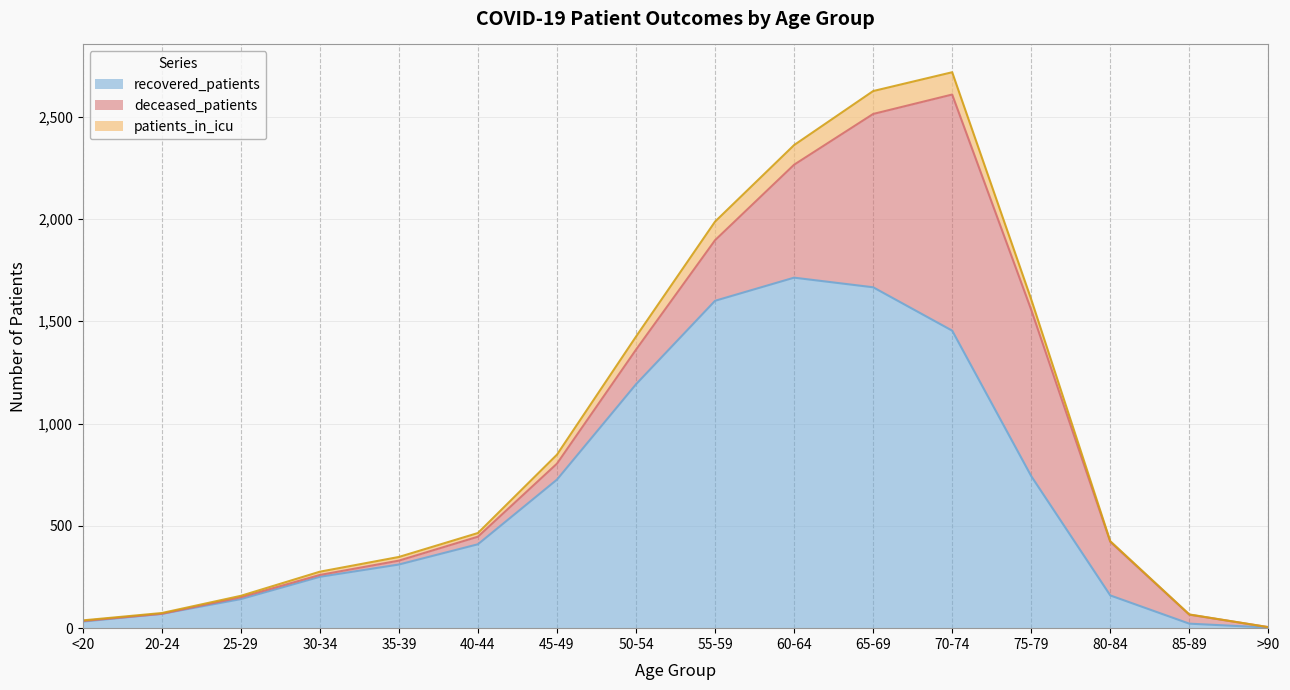

What is the label of the 2nd point from the left?

20-24